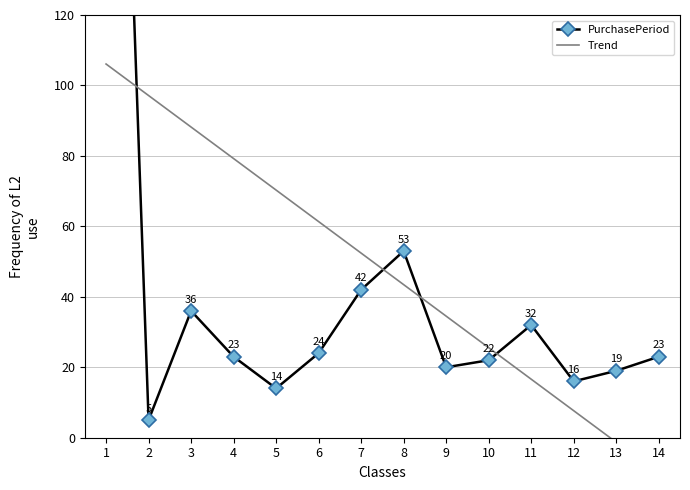

What is the difference between the PurchasePeriod values at 14 and 6?

1.0